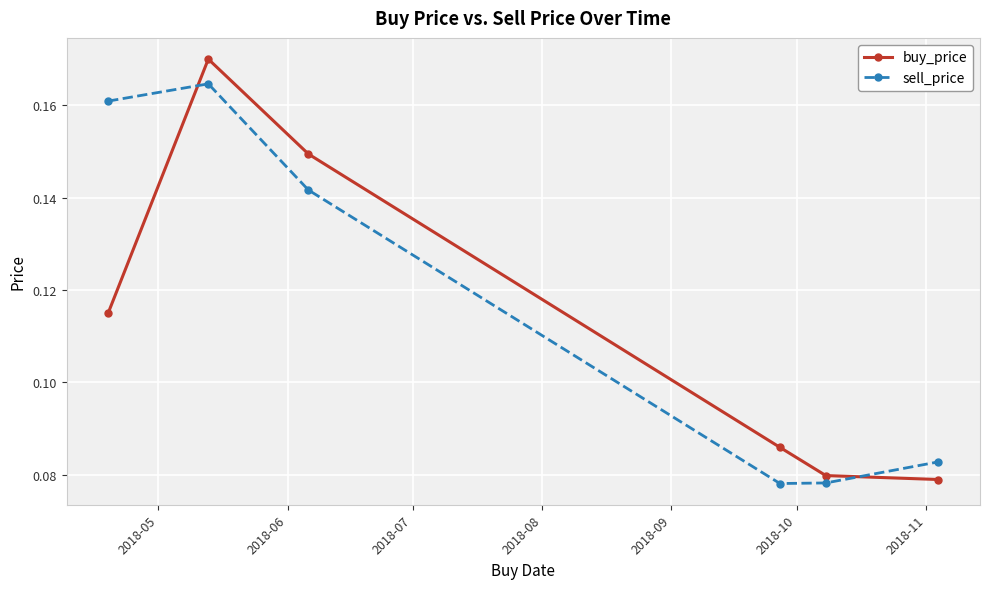

List the series in order of their peak value, highest first.

buy_price, sell_price